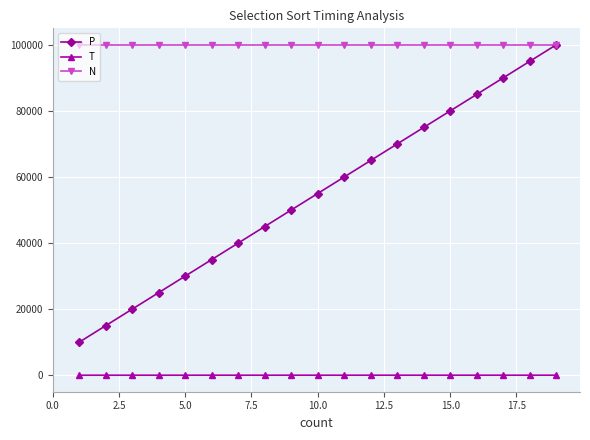

At how many categories does at least one series exceed 83828?

19